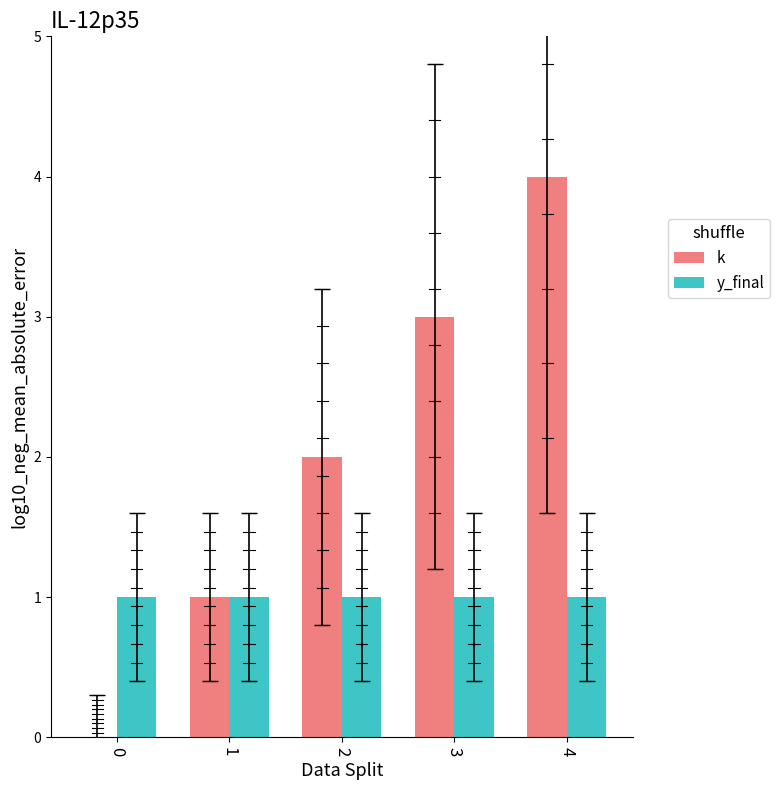

What is the sum of all k values?

10